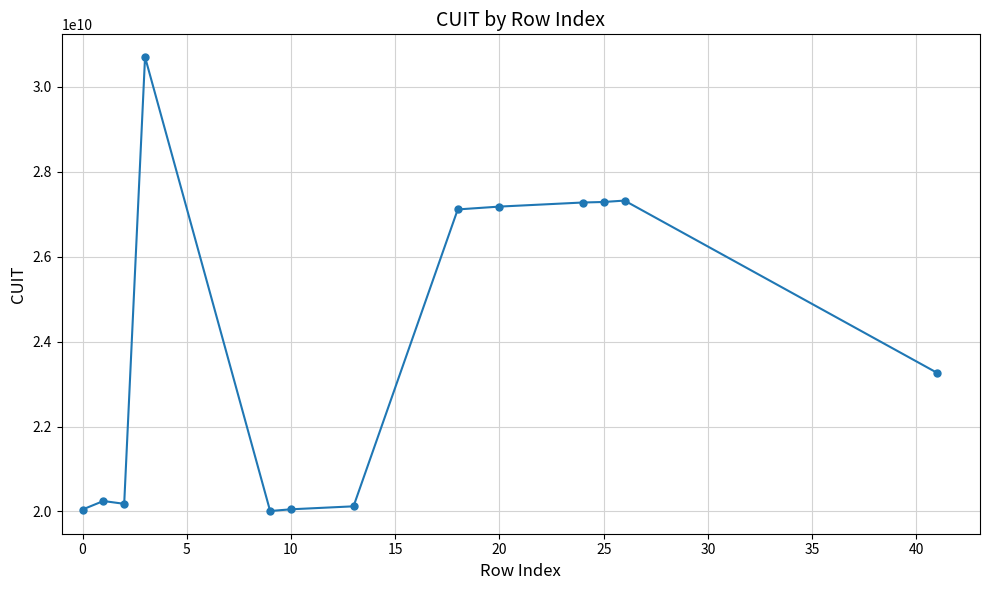

What is the greatest value displayed?

30695960251